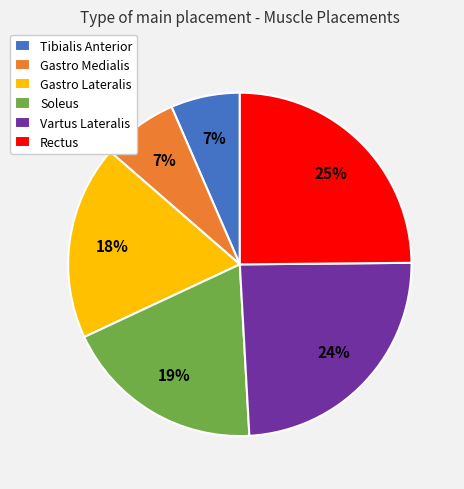

To the nearest percent, what portion does Rectus represent?

25%